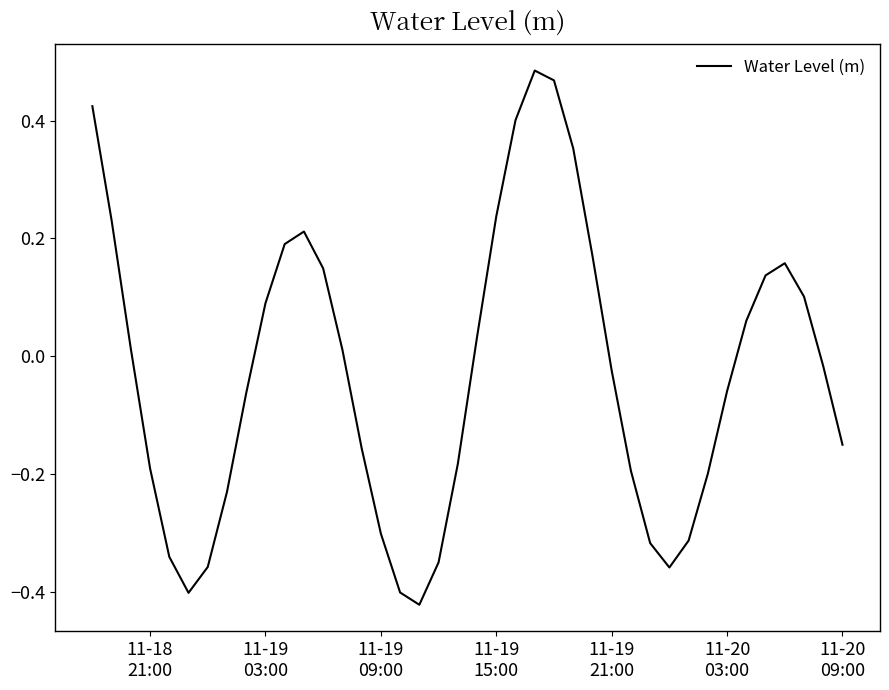

What is the difference between the maximum and minimum values?

0.9